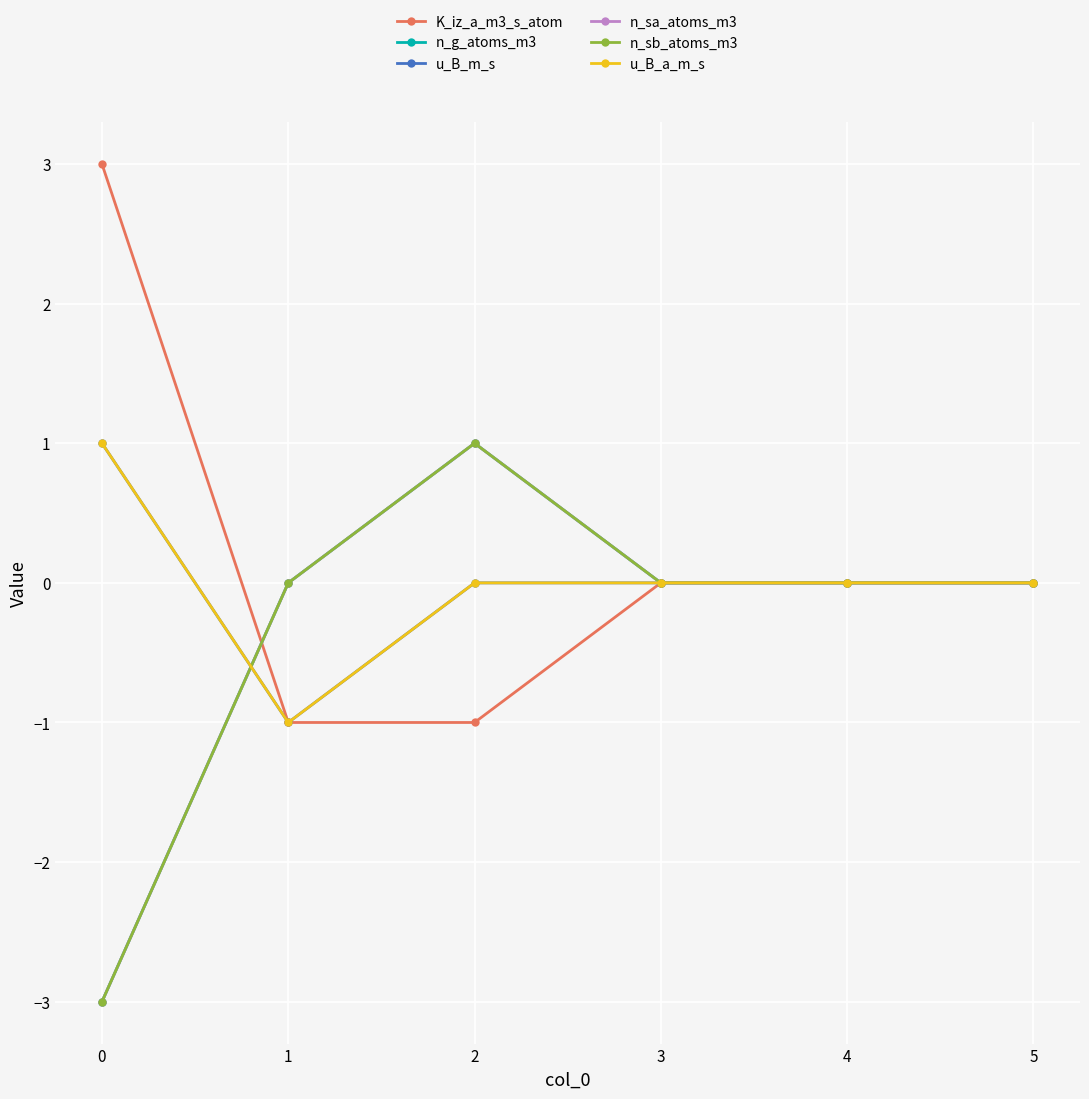

Does the chart have visible grid lines?

Yes